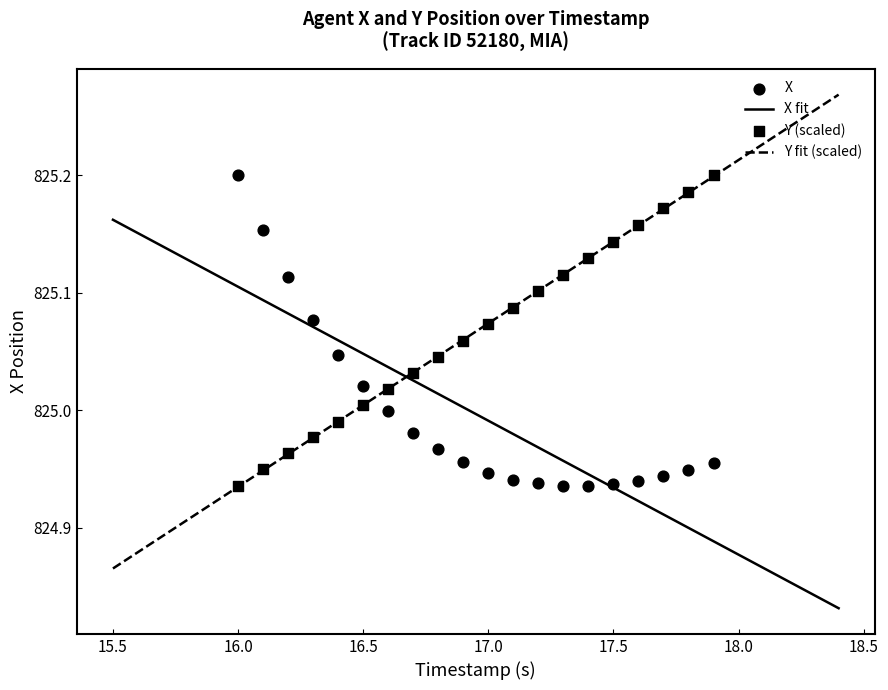

Which series has the largest total across all categories?

Y